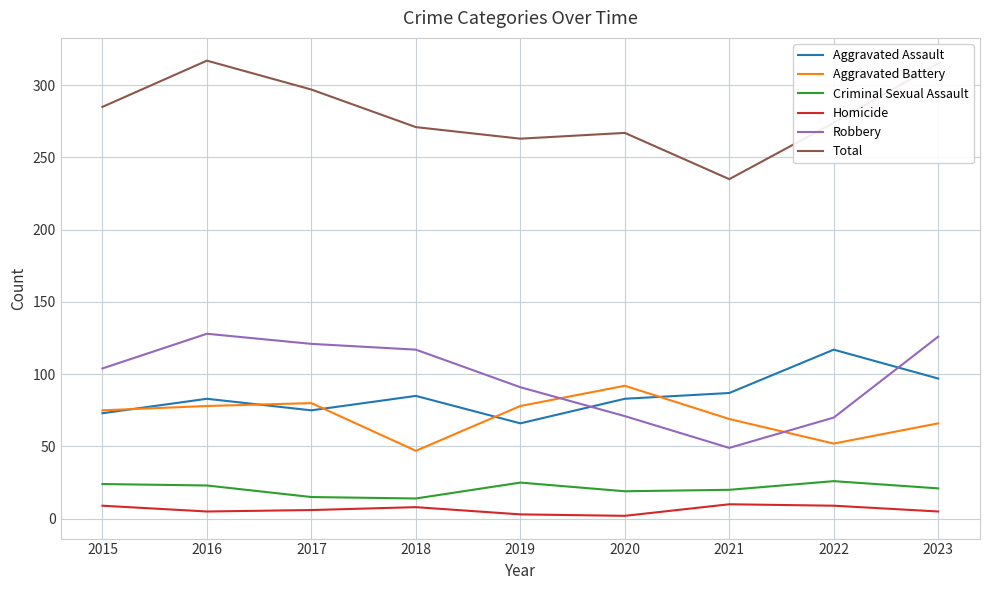

Is it true that Robbery equals 126 at 2023?

True